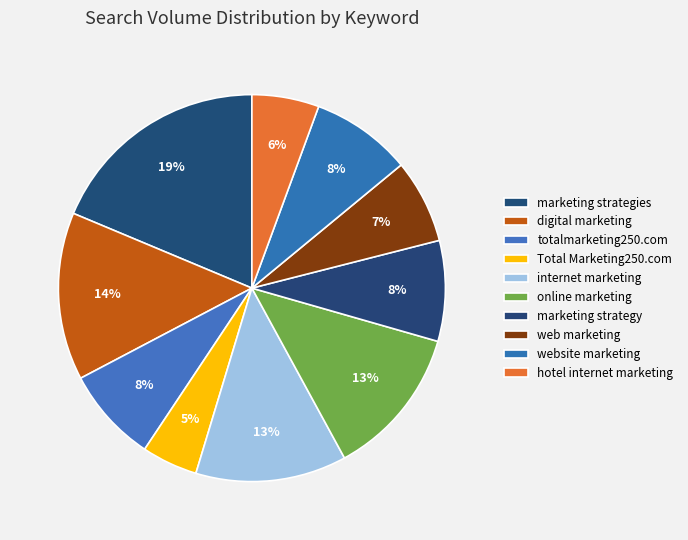

Is there a majority slice in this chart?

No